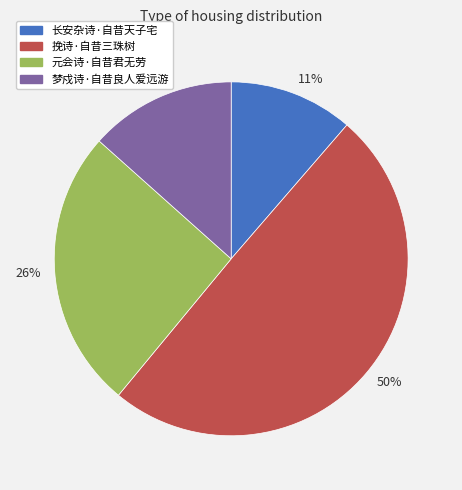

Rank the categories by value from highest to lowest.

50%, 26%, 13%, 11%